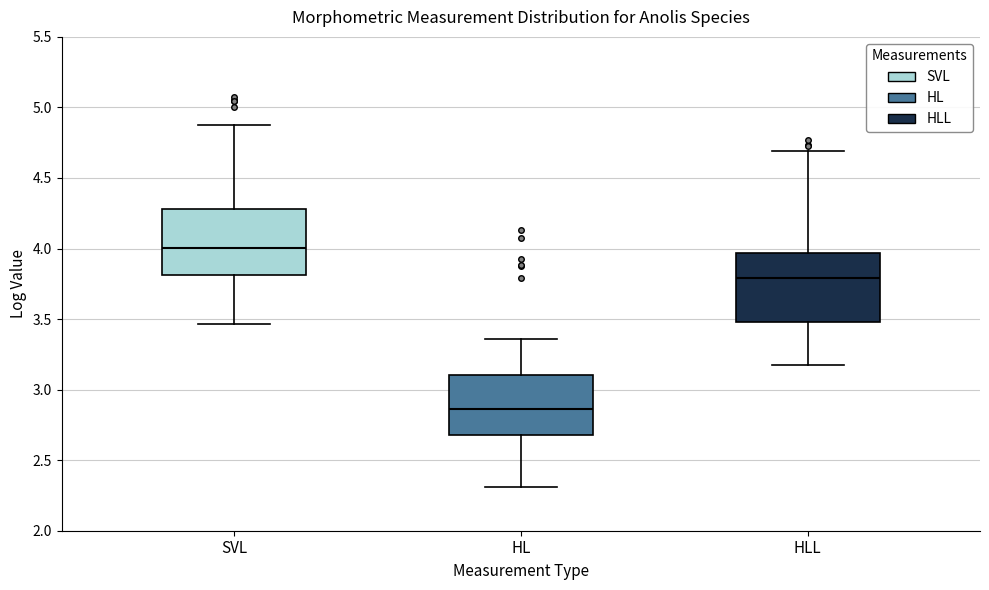

Reading left to right, read every box against the y-axis: the position of its median line, the range the box covers, and the ends of its whiskers. The values are not printed on the chart, so give them approximately, as read against the axis.

SVL: median 4.00, box 3.80 to 4.30, whiskers 3.45 to 4.90
HL: median 2.85, box 2.70 to 3.10, whiskers 2.30 to 3.35
HLL: median 3.80, box 3.50 to 3.95, whiskers 3.15 to 4.70